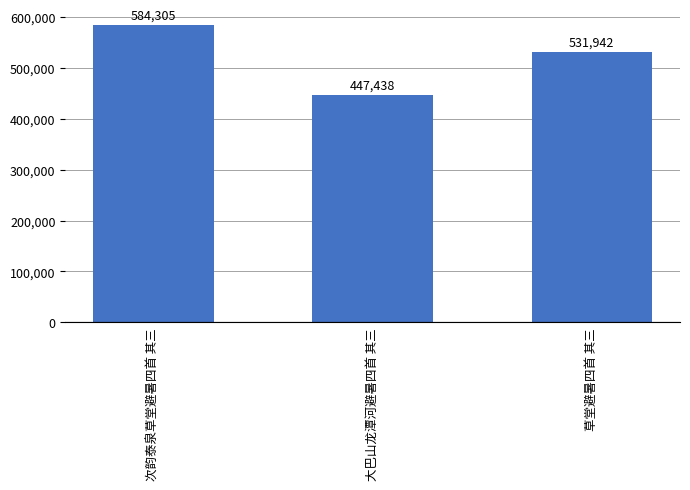

List the labels in order of value, smallest first.

大巴山龙潭河避暑四首 其三, 草堂避暑四首 其三, 次韵泰泉草堂避暑四首 其三